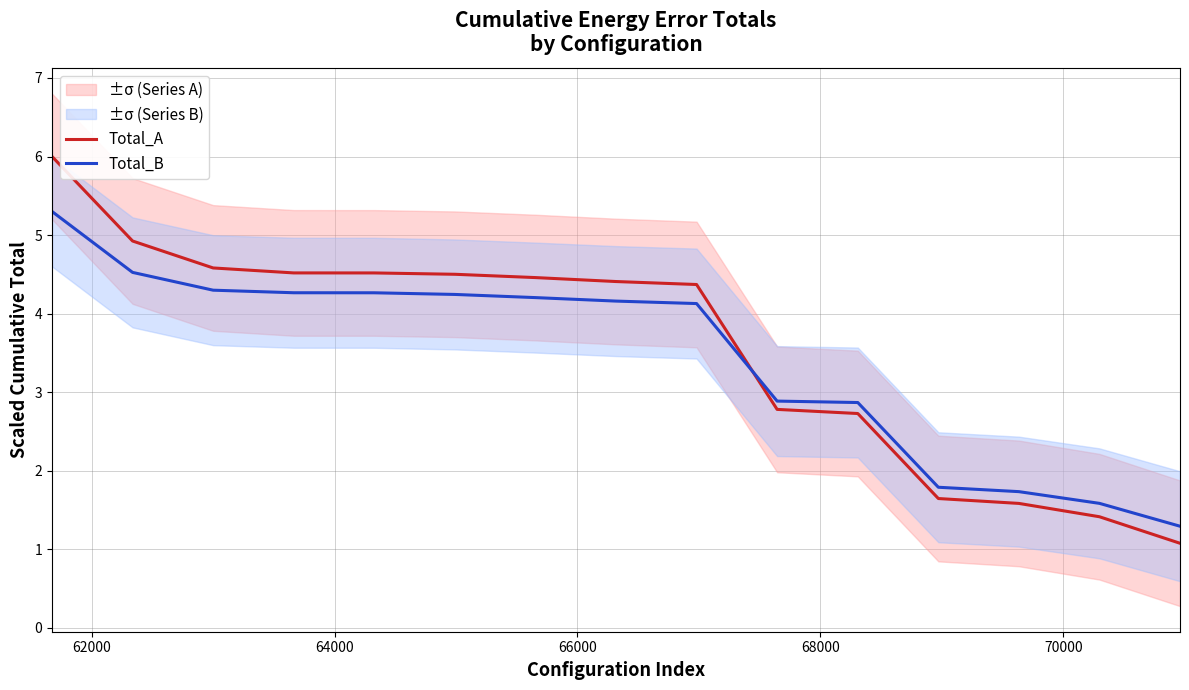

What is the value of the Total_A point at the 15th from the left?

1.1